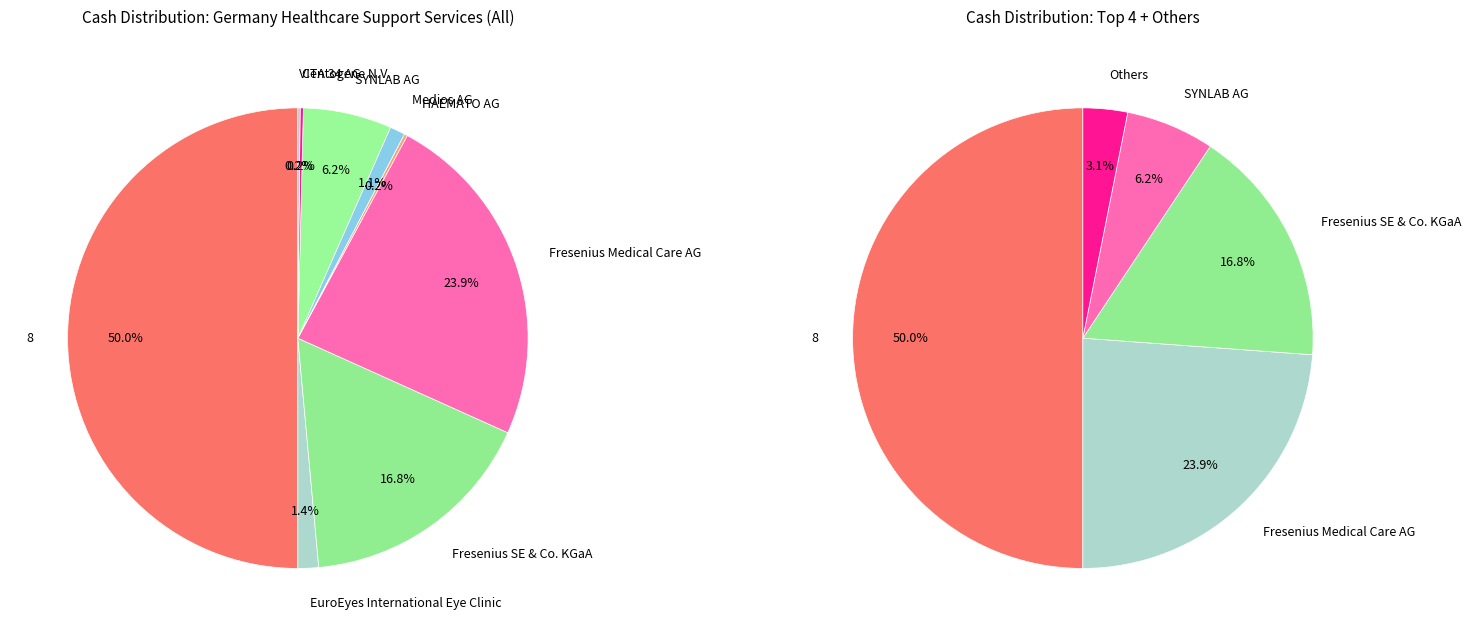

Combined, do EuroEyes International Eye Clinic and Fresenius Medical Care AG account for over 50%?

No